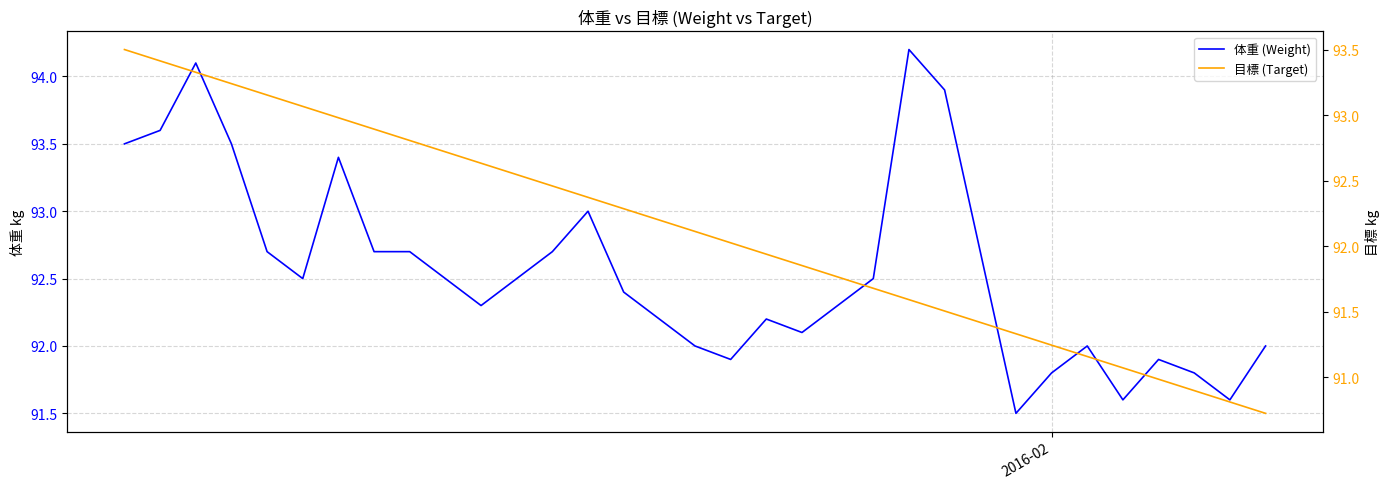

Which series has the largest total across all categories?

体重 (Weight)